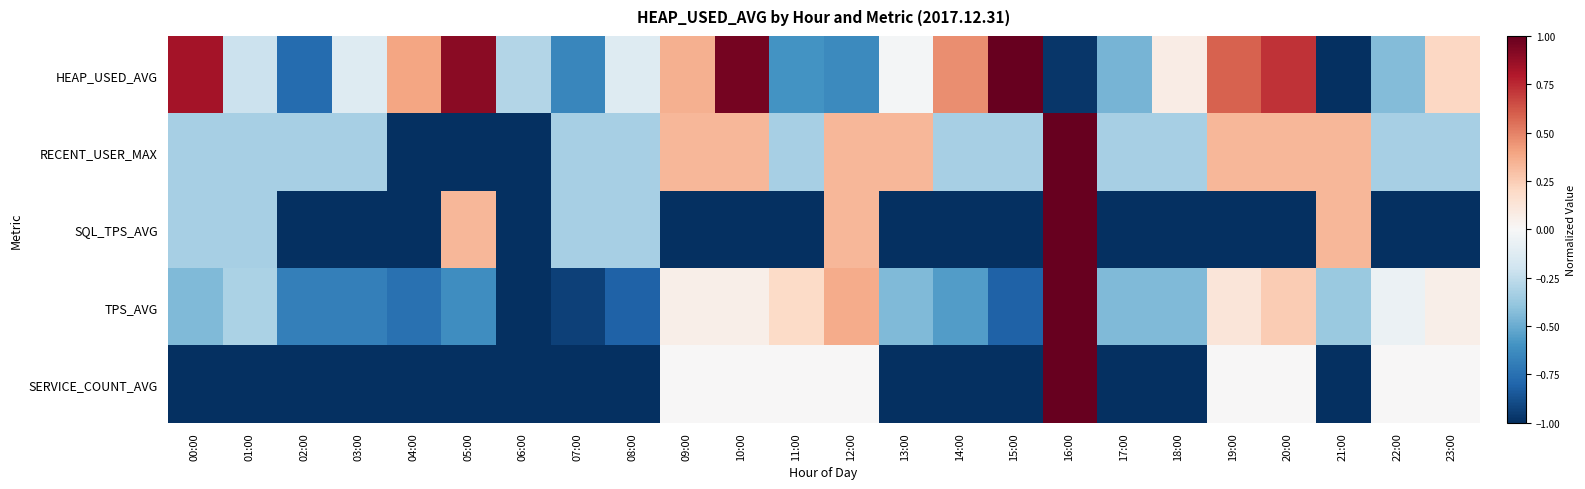

Rank the series by their maximum value, from highest to lowest.

HEAP_USED_AVG, RECENT_USER_MAX, SQL_TPS_AVG, TPS_AVG, SERVICE_COUNT_AVG